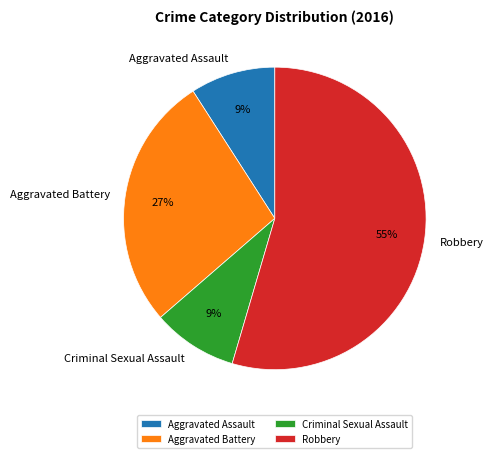

Is Robbery the majority of the pie?

Yes